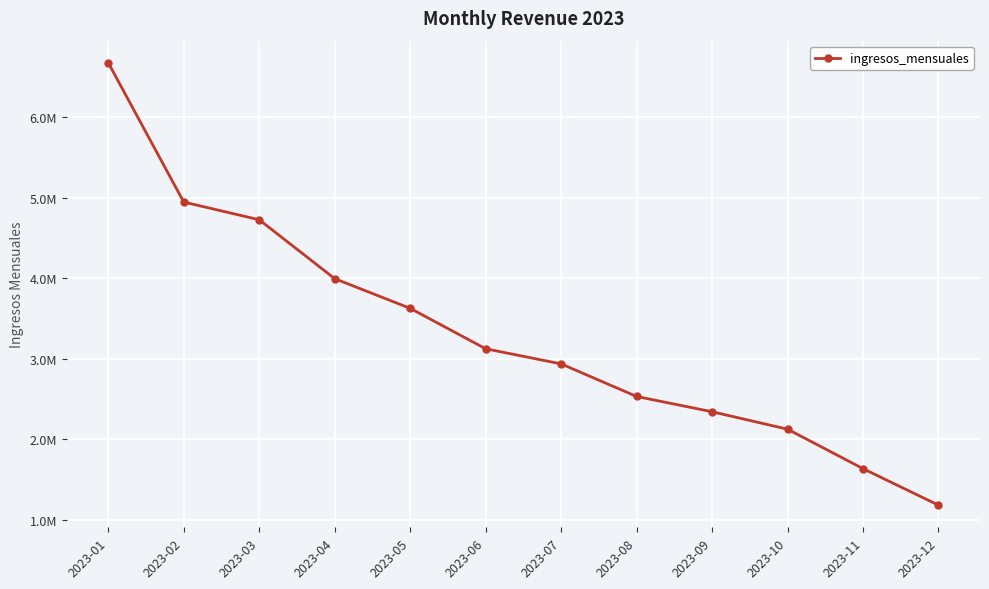

Reading right to left, list all the values displayed in this chart.

2023-12=1184601.1	2023-11=1637900.0	2023-10=2127269.8	2023-09=2343858.9	2023-08=2533350.5	2023-07=2937364.0	2023-06=3125001.0	2023-05=3626726.8	2023-04=3994824.1	2023-03=4725676.8	2023-02=4945202.5	2023-01=6673099.7